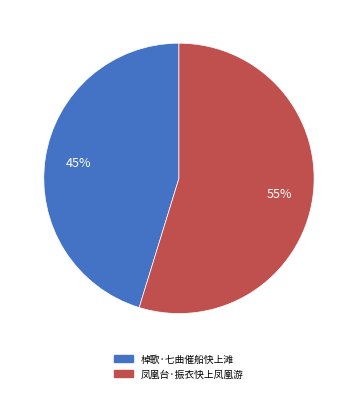

Which category has the biggest portion of the pie?

凤凰台·振衣快上凤凰游